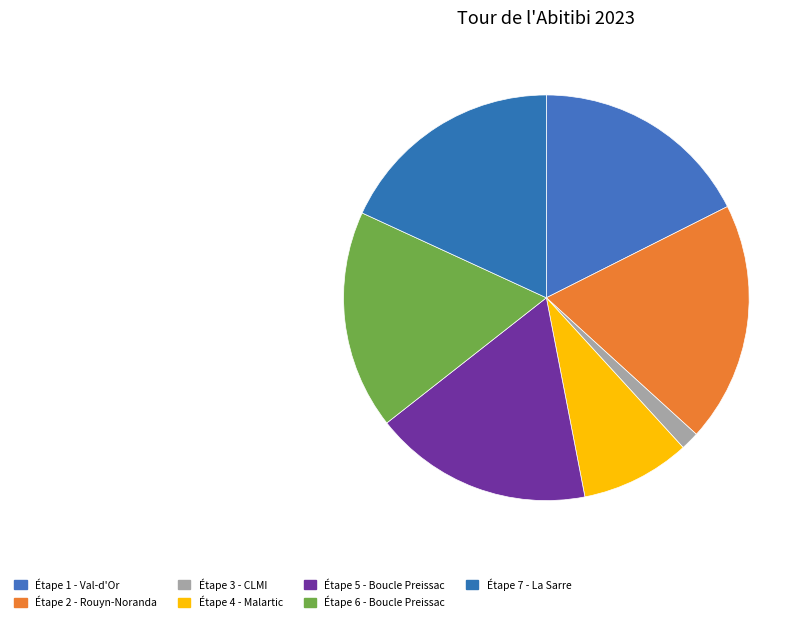

Is Étape 6 - Boucle Preissac the majority of the pie?

No